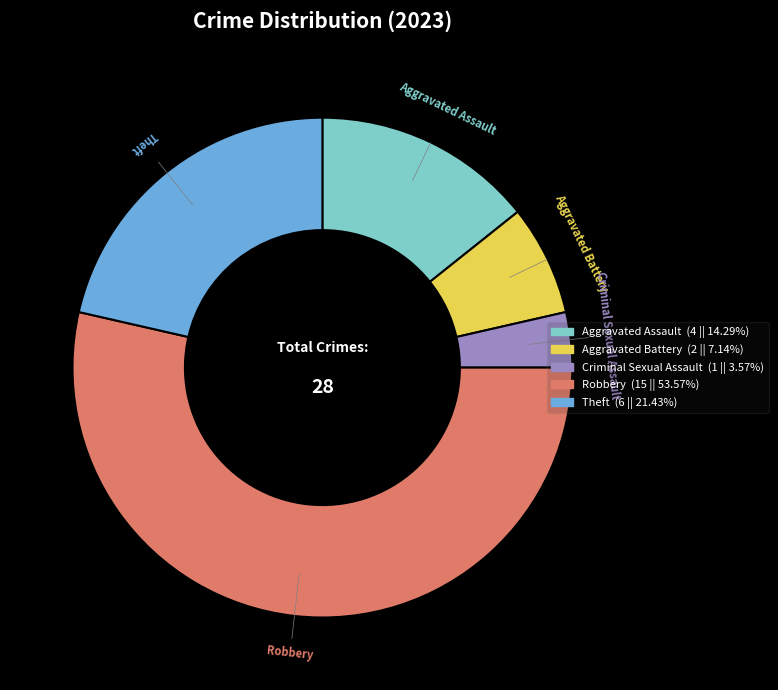

What is the ratio of the value at Theft to the value at Aggravated Battery?

3.0